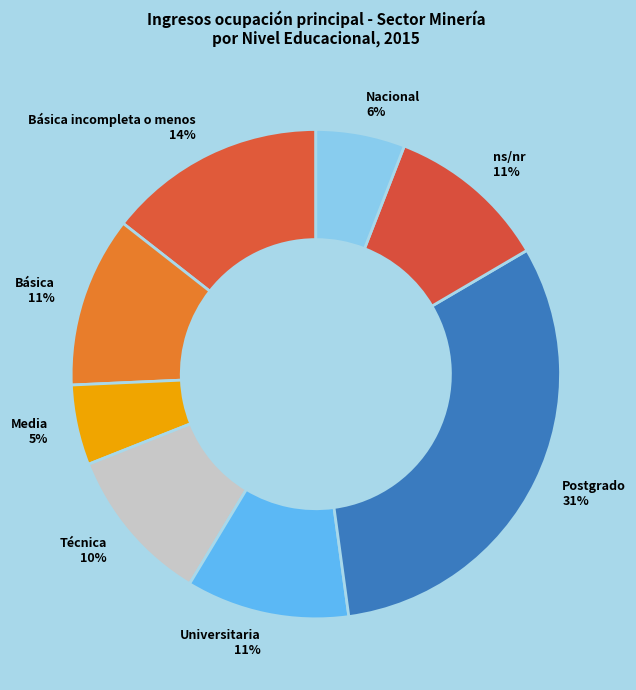

To the nearest percent, what percentage of the pie is Técnica?

10%